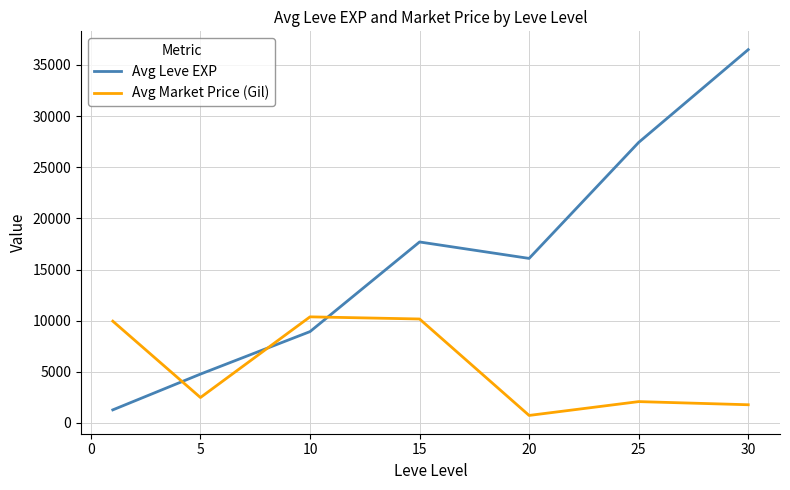

Which series has the largest range (max minus min)?

Avg Leve EXP